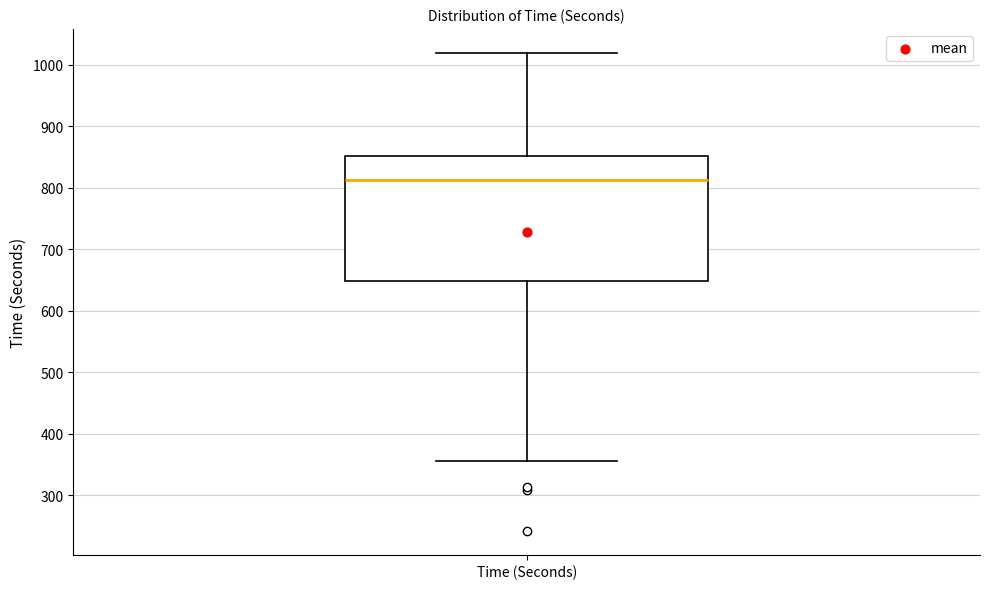

Where does the lower whisker of the box for Time (Seconds) end on the y-axis? The values are not printed on the chart, so give them approximately, as read against the axis.

360